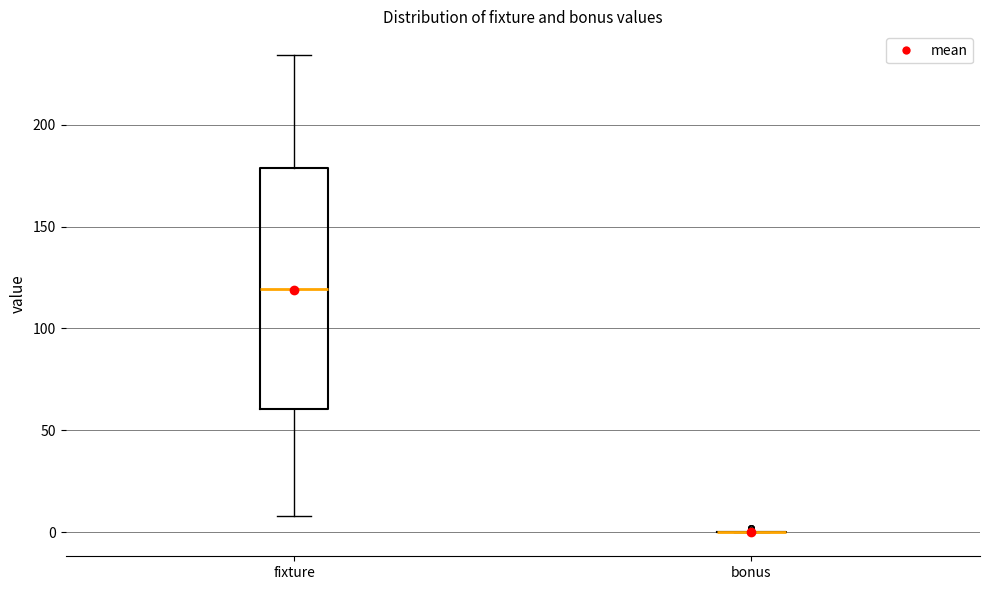

Comparing the boxes themselves (not the whiskers), which one is the tallest?

fixture